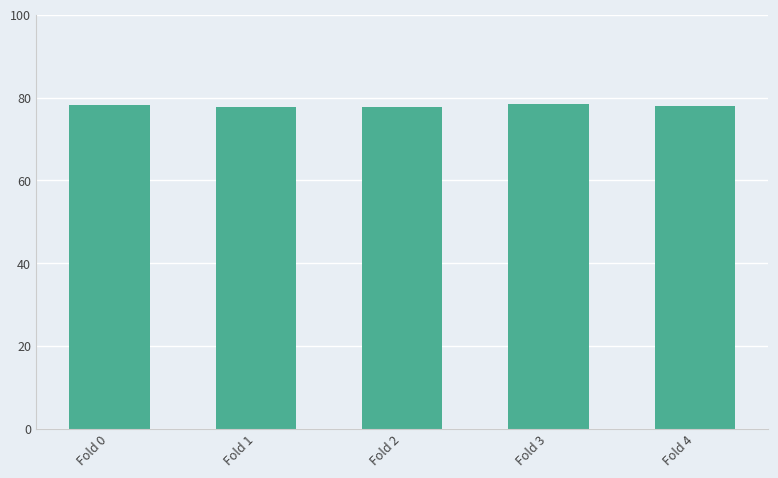

Approximately how many times larger is the value at Fold 4 compared to Fold 3?

1.0